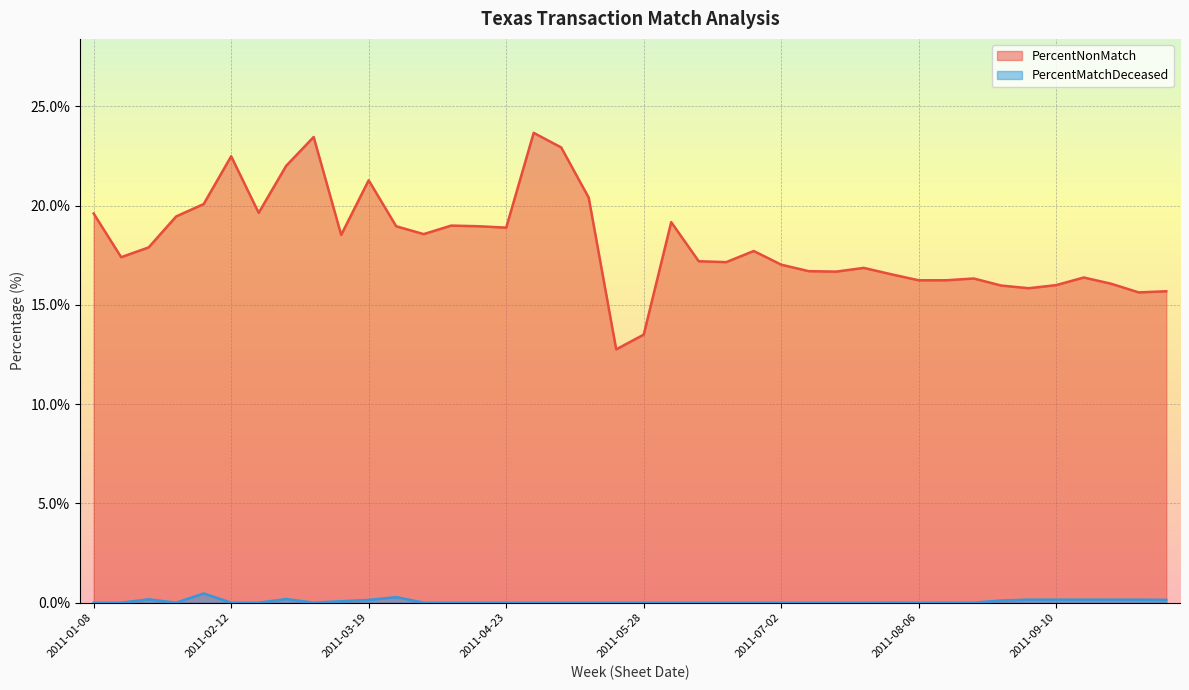

Reading left to right, list all the values displayed in this chart.

PercentNonMatch: 19.6	17.4	17.9	19.5	20.1	22.5	19.6	22.0	23.5	18.5	21.3	19.0	18.6	19.0	19.0	18.9	23.7	22.9	20.4	12.8	13.5	19.2	17.2	17.1	17.7	17.0	16.7	16.7	16.9	16.5	16.2	16.2	16.3	16.0	15.8	16.0	16.4	16.1	15.6	15.7
PercentMatchDeceased: 0.0	0.0	0.2	0.0	0.5	0.0	0.0	0.2	0.0	0.1	0.1	0.3	0.0	0.0	0.0	0.0	0.0	0.0	0.0	0.0	0.0	0.0	0.0	0.0	0.0	0.0	0.0	0.0	0.0	0.0	0.0	0.0	0.0	0.1	0.2	0.2	0.2	0.2	0.1	0.1